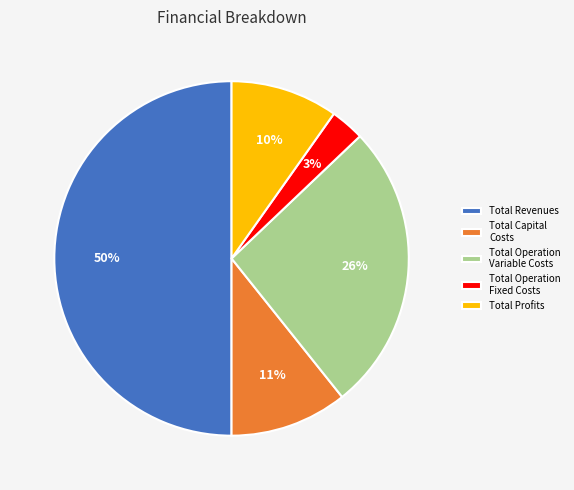

To the nearest percent, what is the difference between the Total Revenues and Total Operation Variable Costs slice percentages?

24%